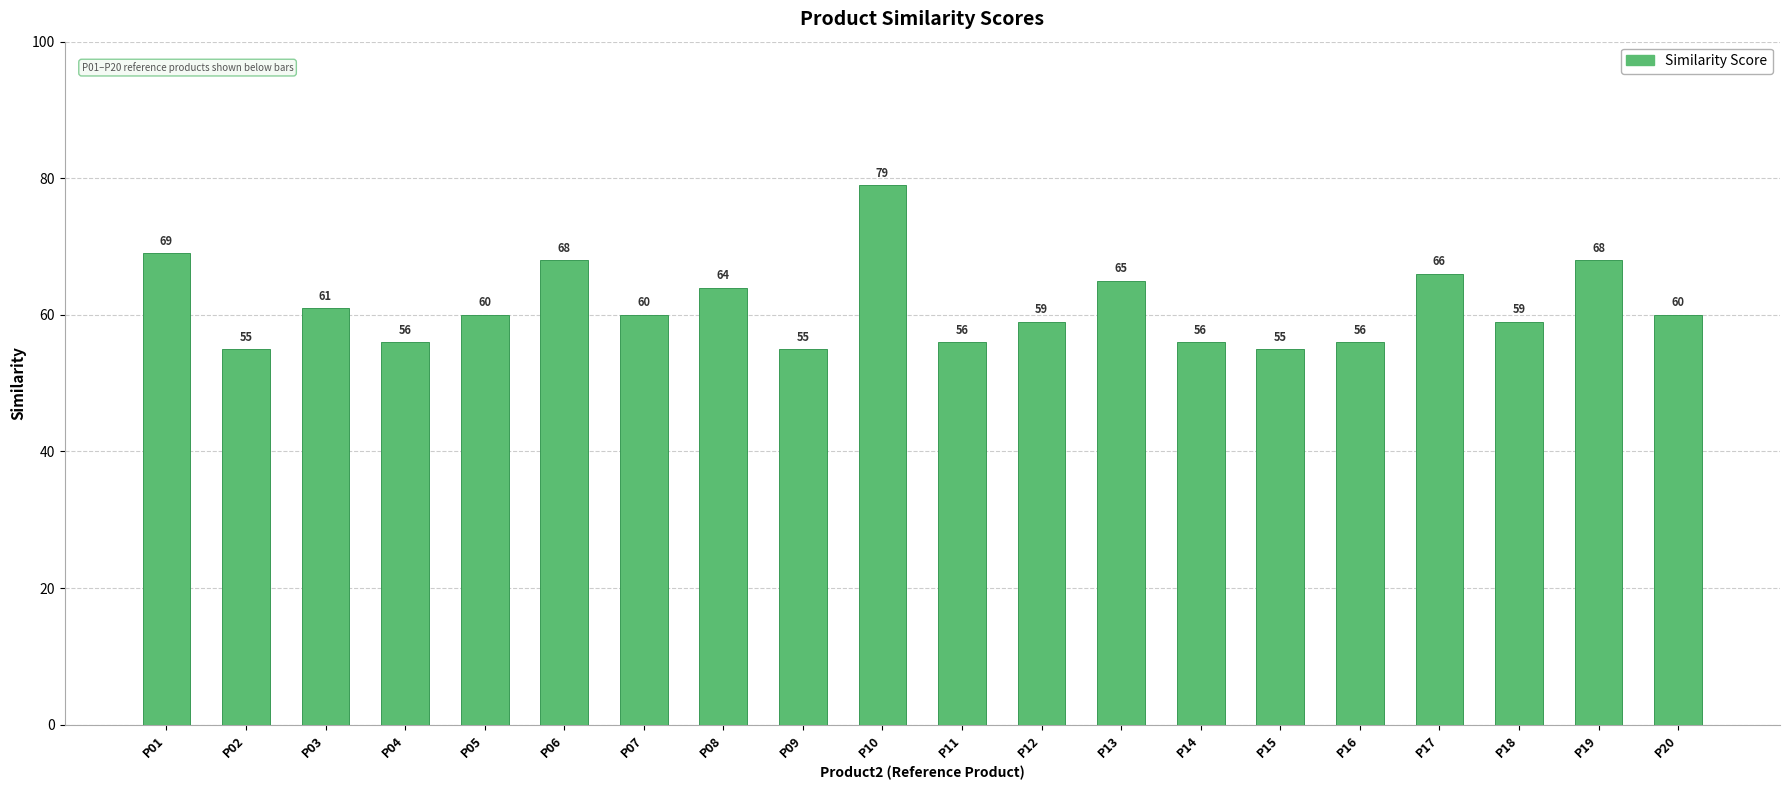

What is the value of the 1st bar from the left?

69